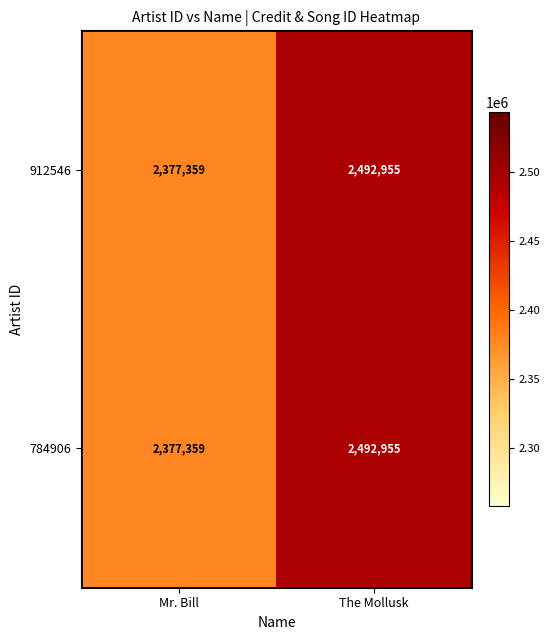

At which category is the sum across all series the highest?

The Mollusk